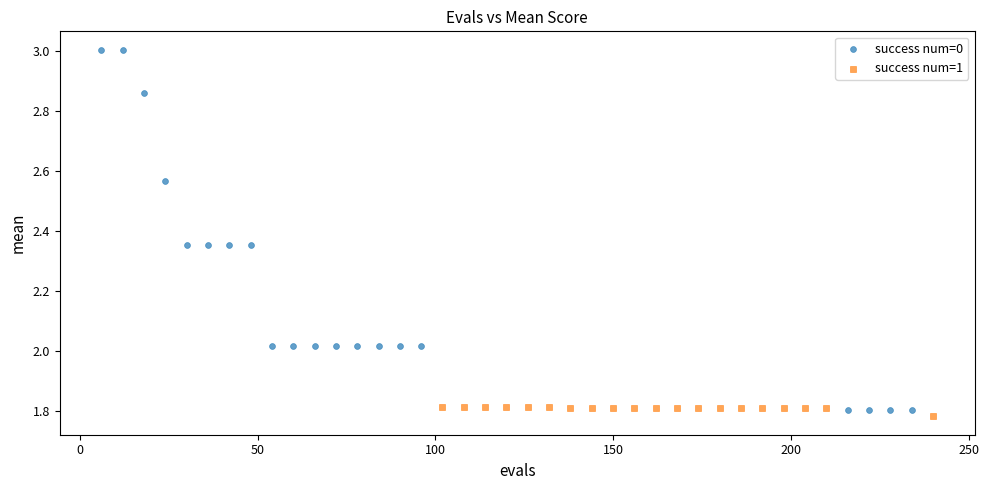

What are all the series names shown in the legend?

success num=0, success num=1